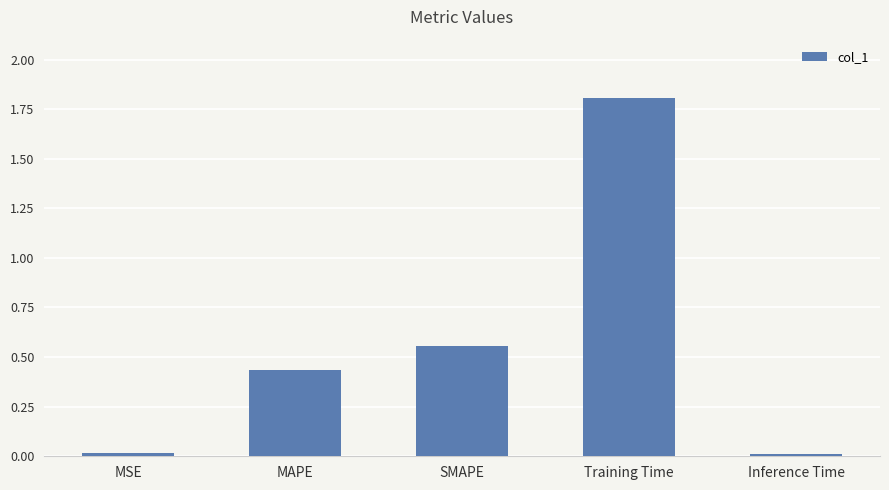

What is the difference between the maximum and minimum values?

1.8